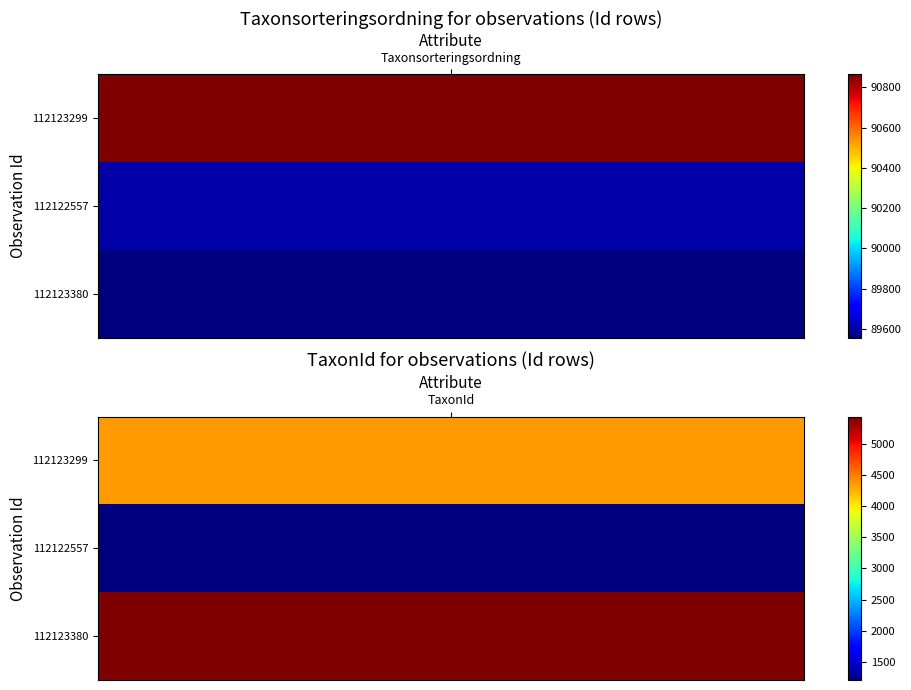

Reading left to right, extract all data points from this chart.

112123299: Taxonsorteringsordning=90865	TaxonId=4366
112122557: Taxonsorteringsordning=89606	TaxonId=1204
112123380: Taxonsorteringsordning=89556	TaxonId=5447